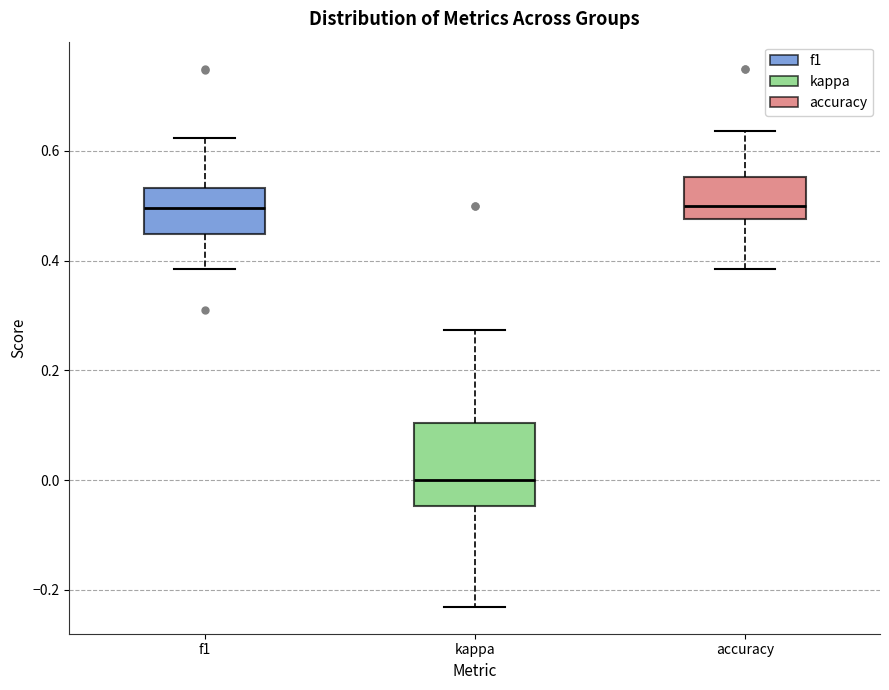

Reading left to right, read every box against the y-axis: the position of its median line, the range the box covers, and the ends of its whiskers. The values are not printed on the chart, so give them approximately, as read against the axis.

f1: median 0.50, box 0.44 to 0.54, whiskers 0.38 to 0.62
kappa: median 0.00, box -0.04 to 0.10, whiskers -0.24 to 0.28
accuracy: median 0.50, box 0.48 to 0.56, whiskers 0.38 to 0.64